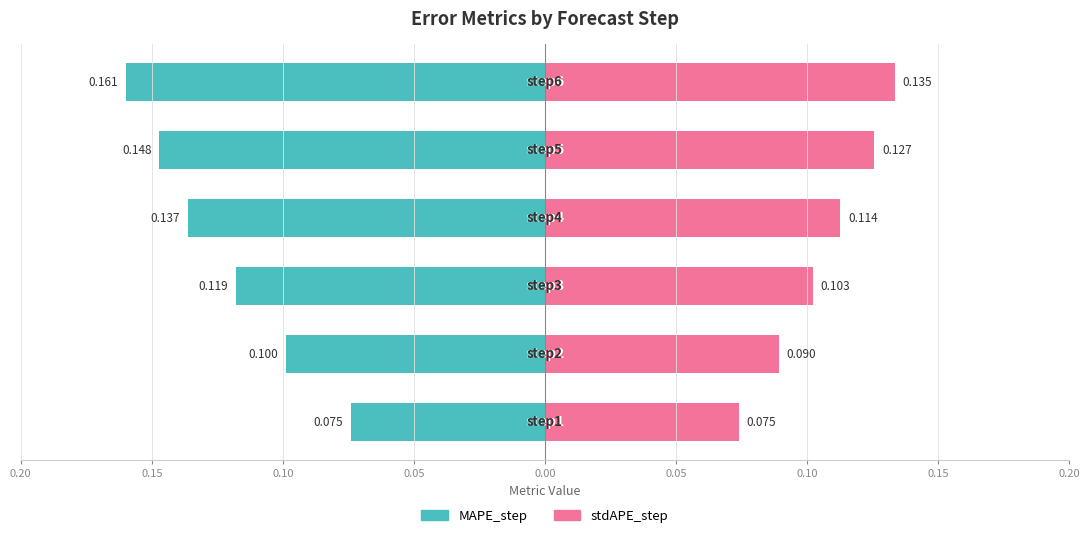

What are all the series names shown in the legend?

MAPE_step, stdAPE_step